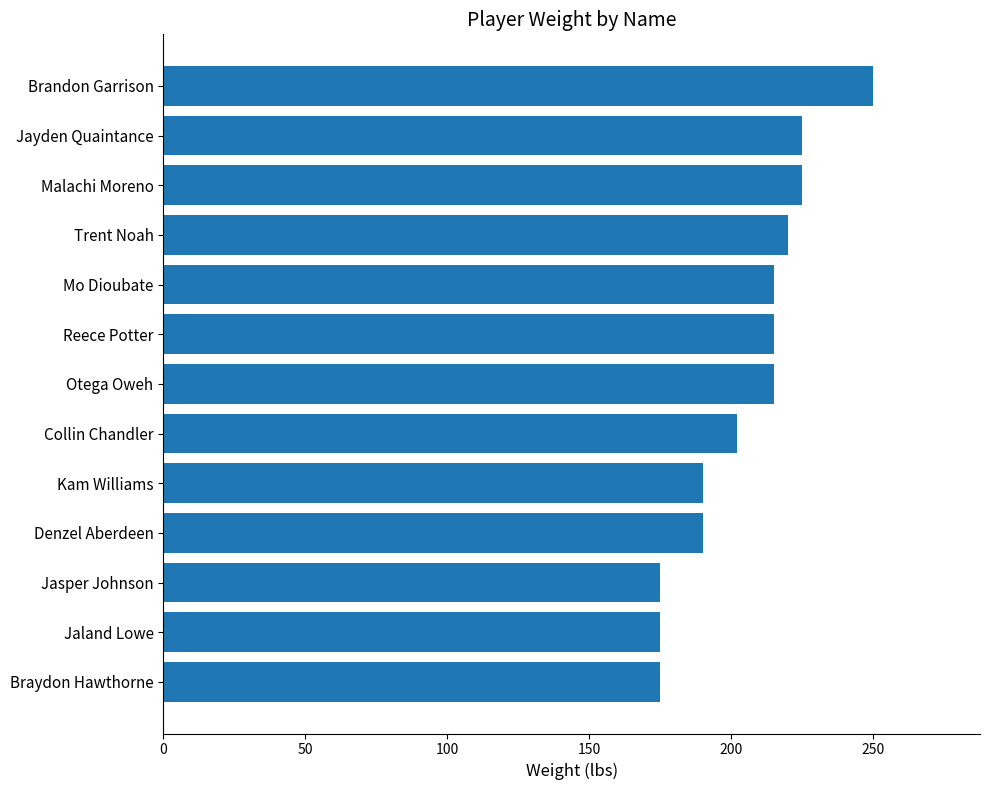

What is the maximum value shown in the chart?

250